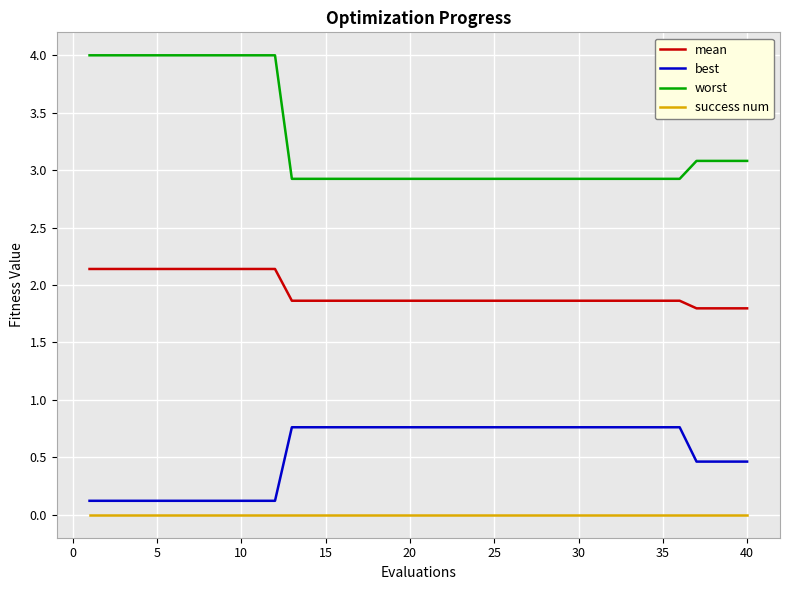

How many lines are shown in the chart?

4